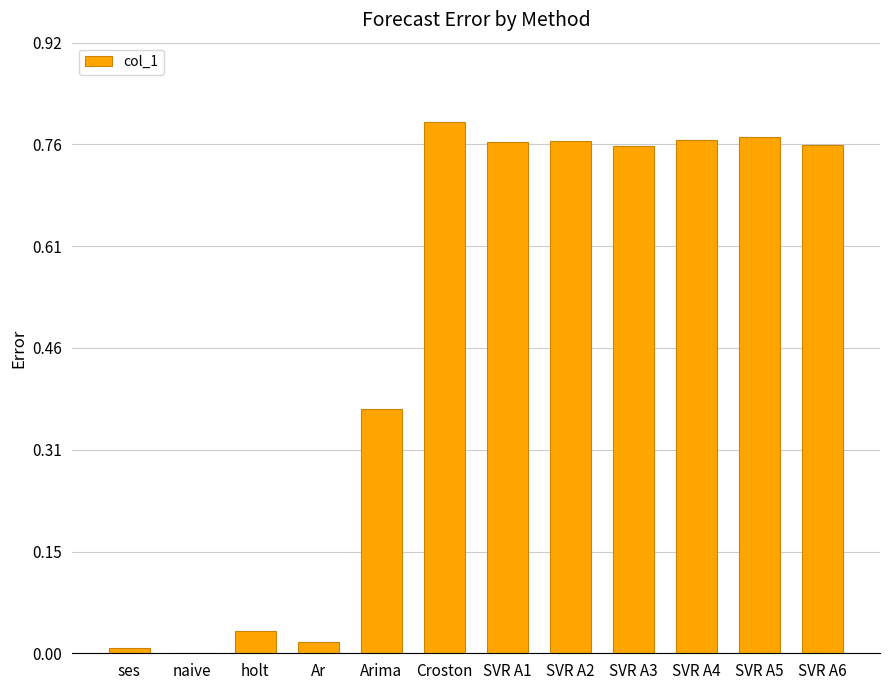

The chart shows a value of 0.0 at ses. True or false?

True